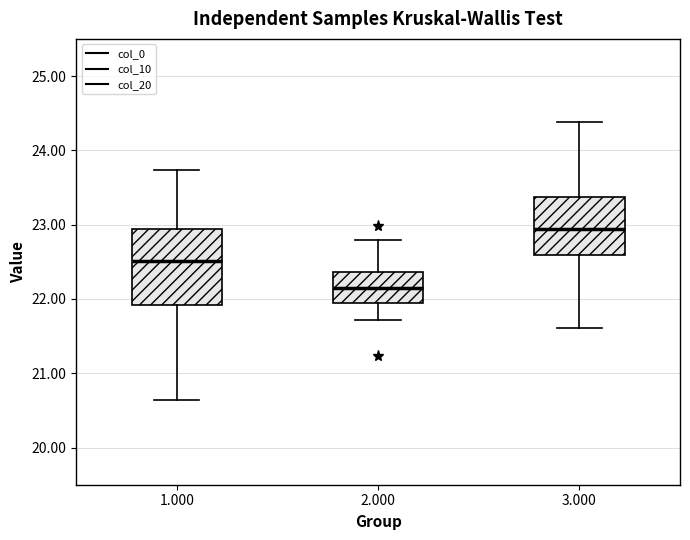

Where is the lower edge of the box at x = 2.000 on the y-axis? The values are not printed on the chart, so give them approximately, as read against the axis.

22.0